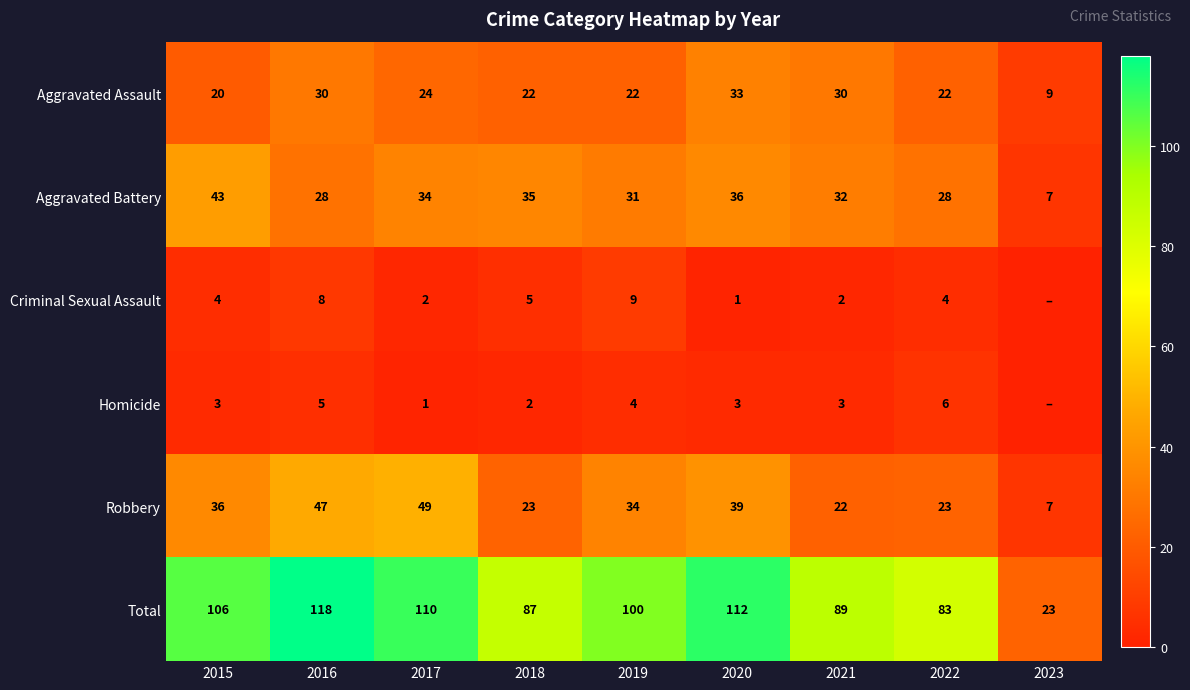

Is it true that Aggravated Battery equals 49 at 2016?

False